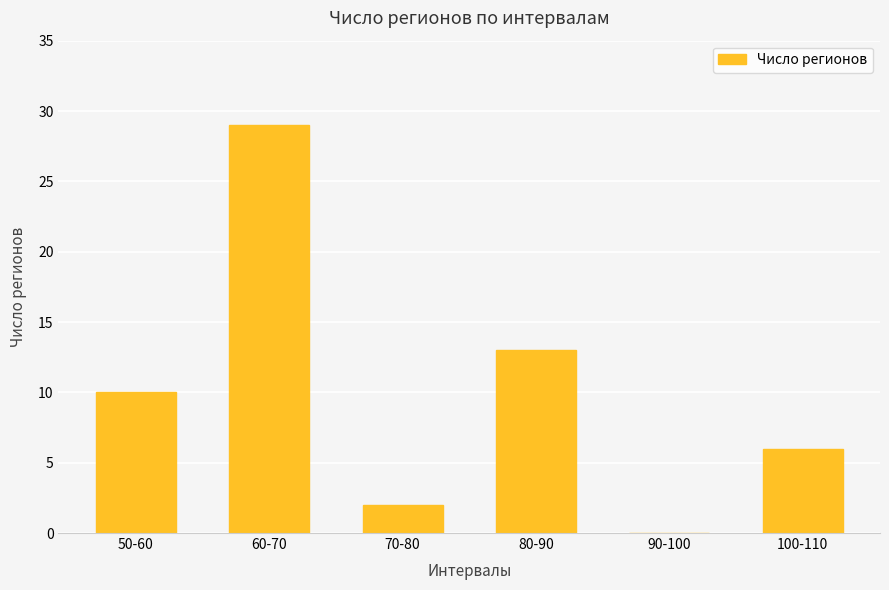

At which label is the value closest to 14?

80-90